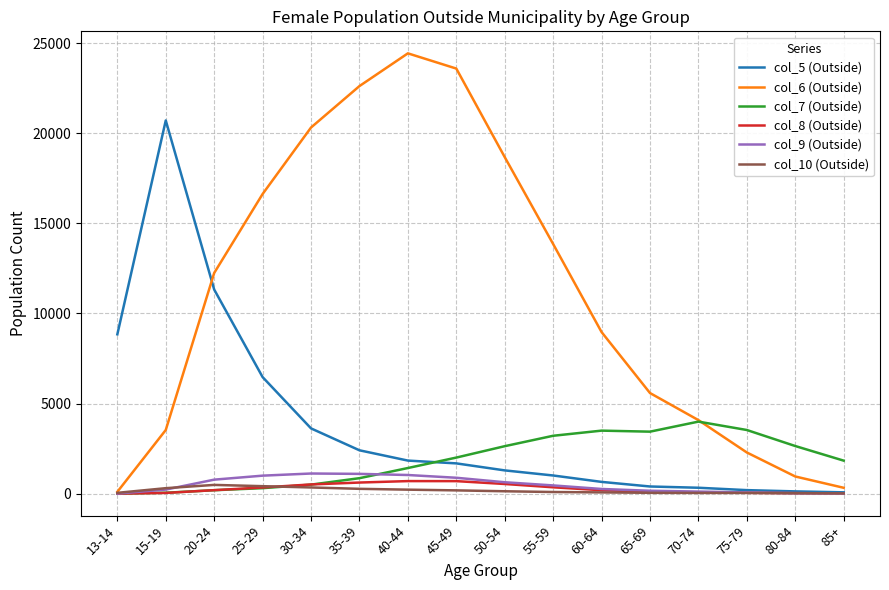

Is the value of col_7 (Outside) at 60-64 greater than the value of col_10 (Outside) at 50-54?

Yes